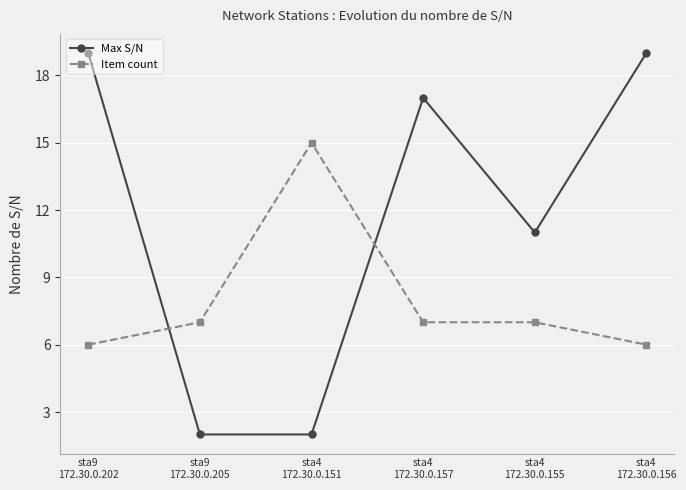

How many times do Max S/N and Item count cross each other?

2